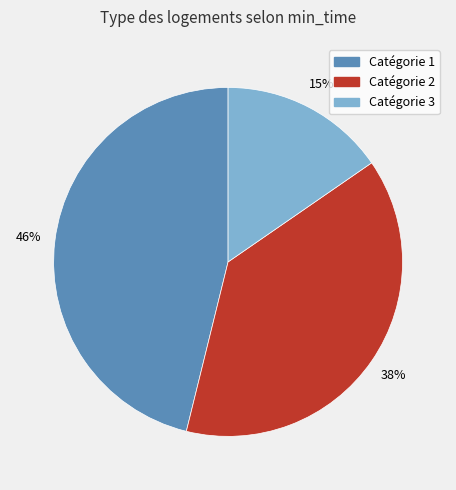

To the nearest percent, what is the average slice percentage?

33%